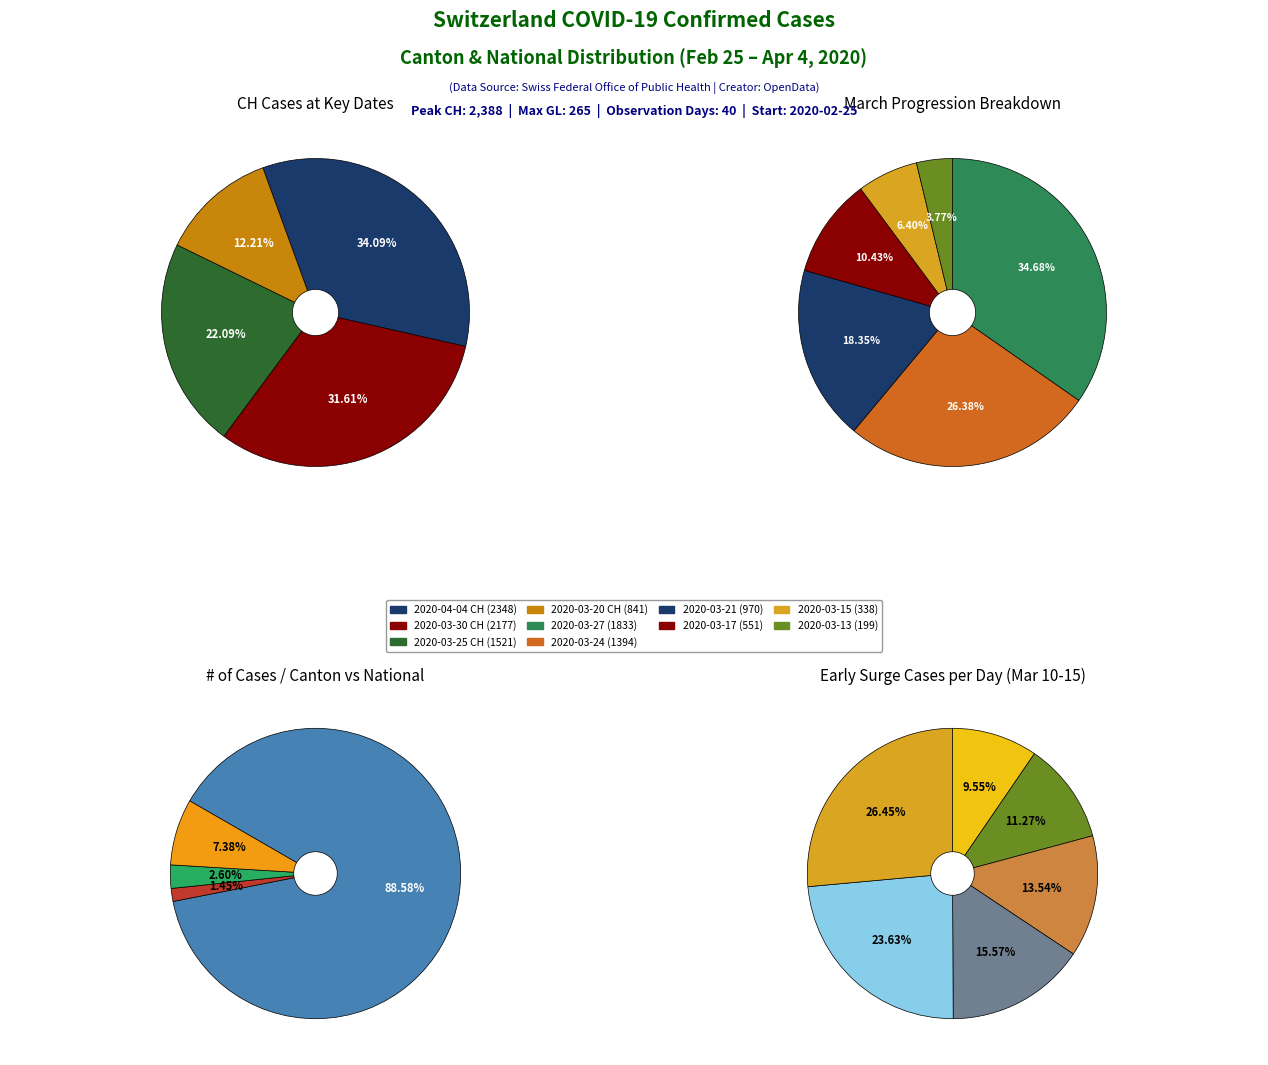

Is it true that 2020-03-20 is 1% of the pie?

False